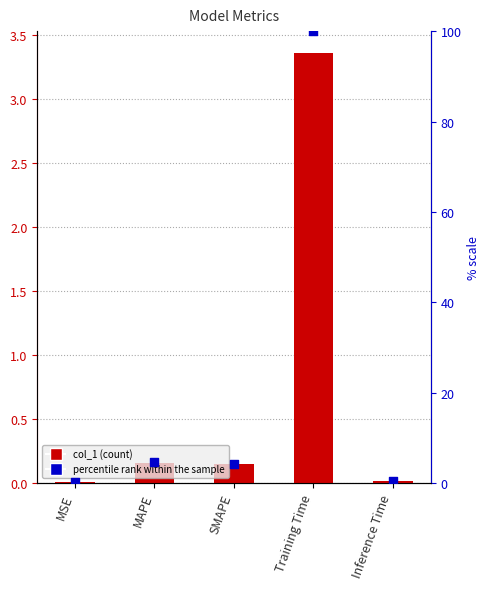

Which series has the largest total across all categories?

percentile rank within the sample